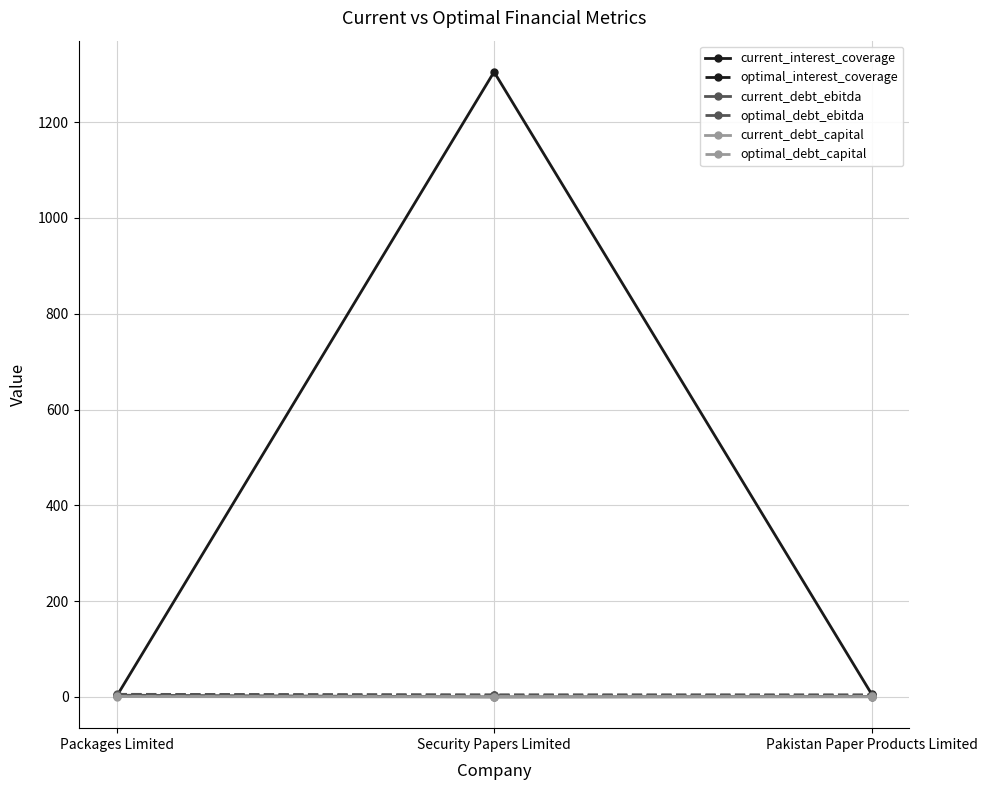

Which series has the largest total across all categories?

current_interest_coverage